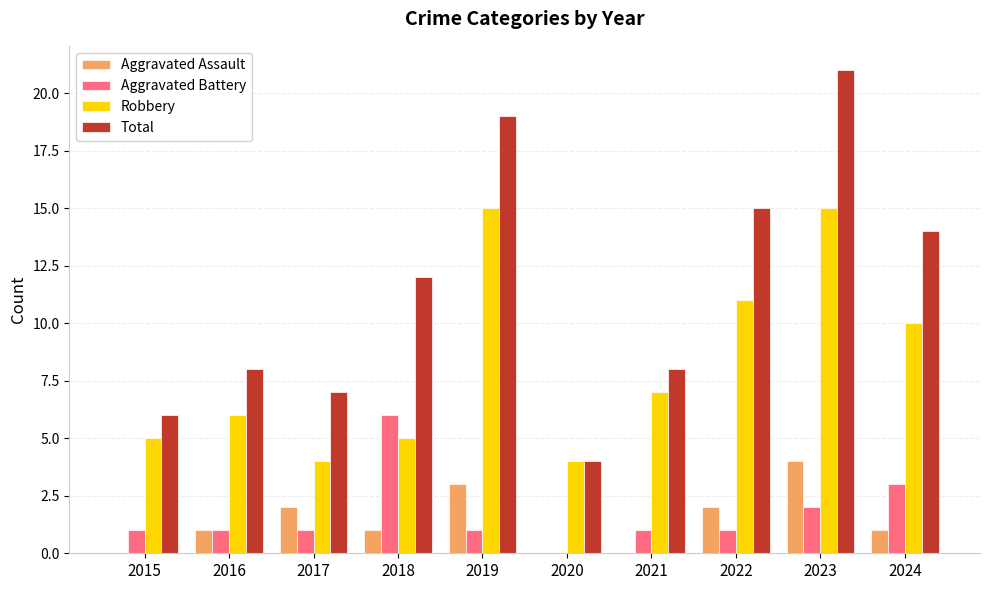

How many groups of bars are there?

10